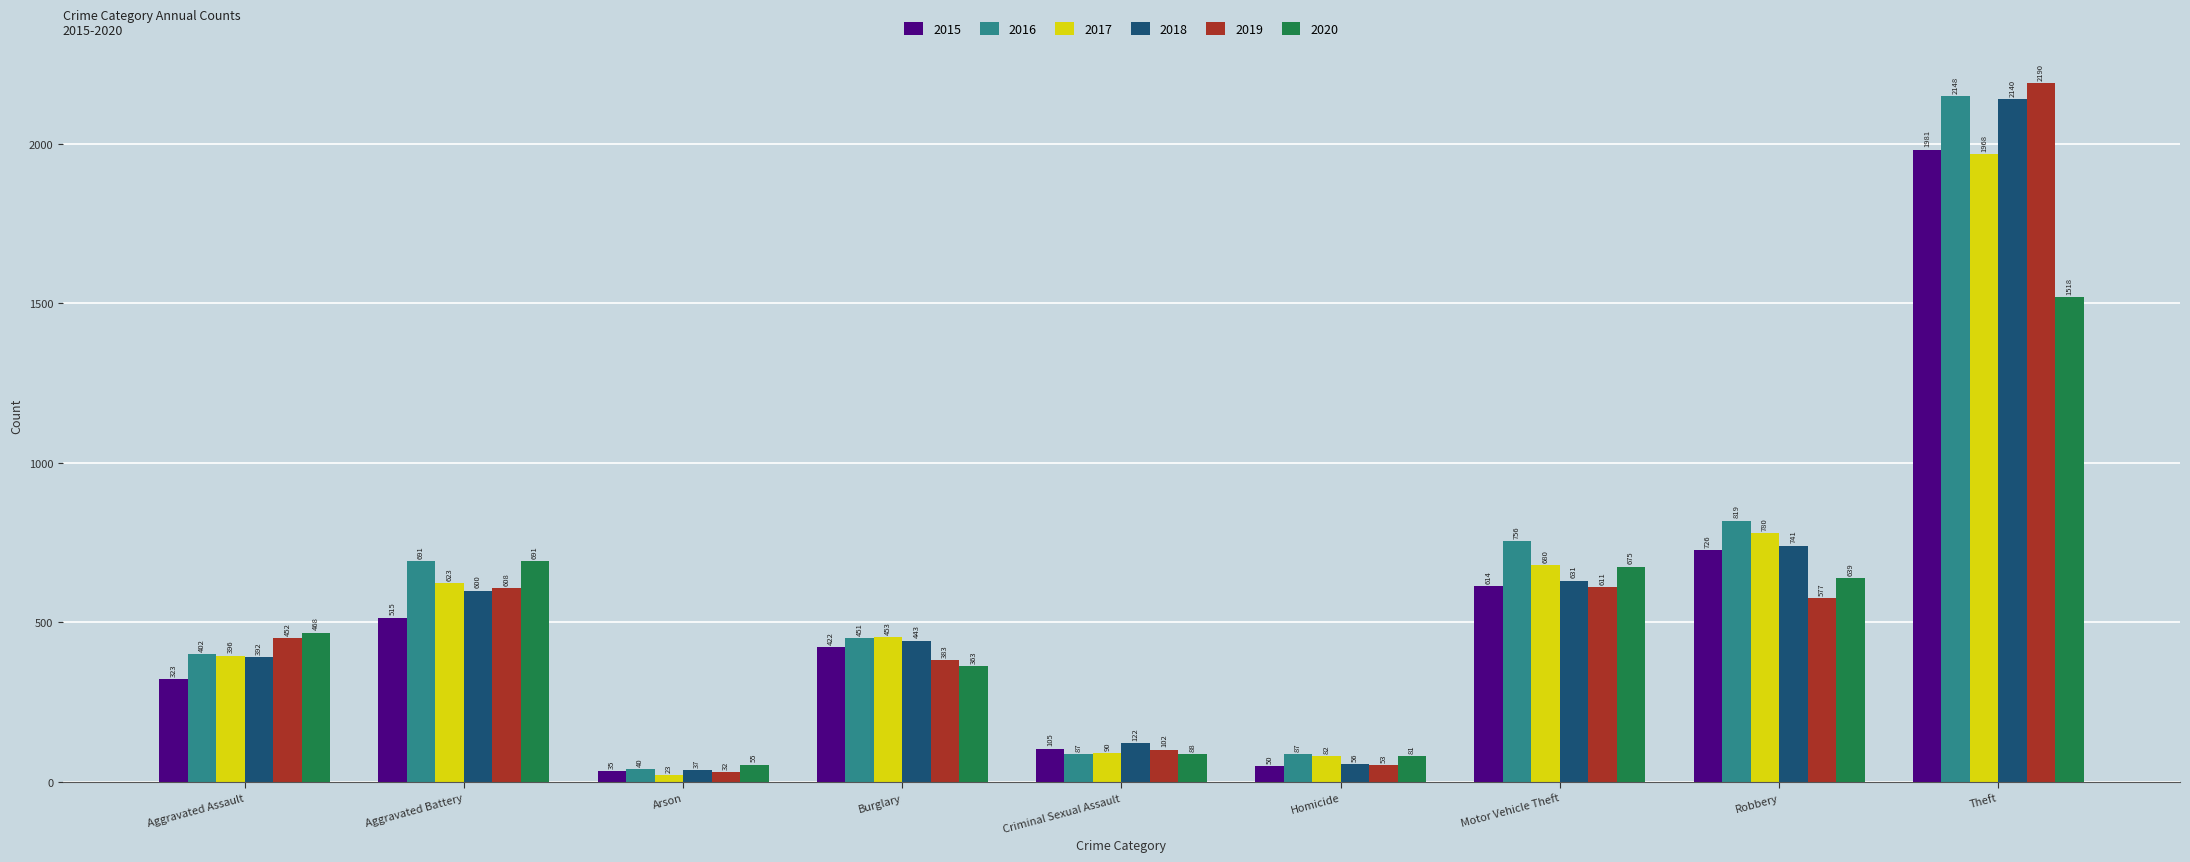

Which series has the widest spread of values?

2019